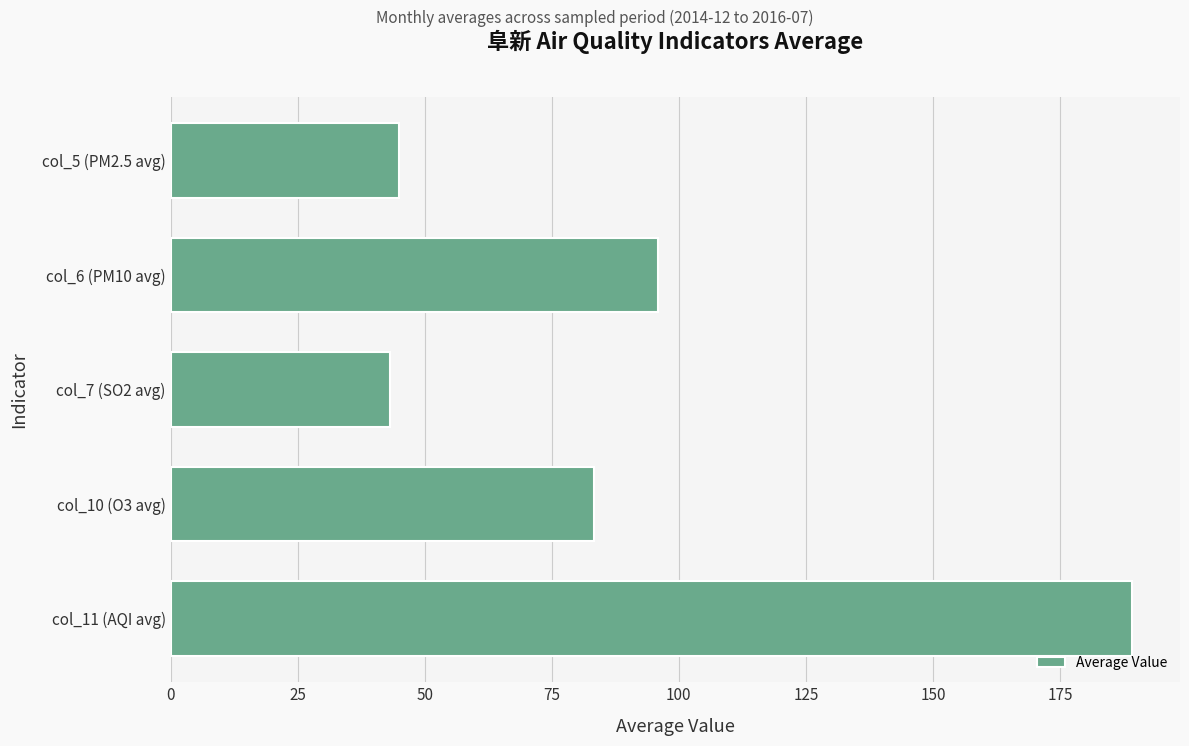

Which has a higher value, col_5 (PM2.5 avg) or col_10 (O3 avg)?

col_10 (O3 avg)